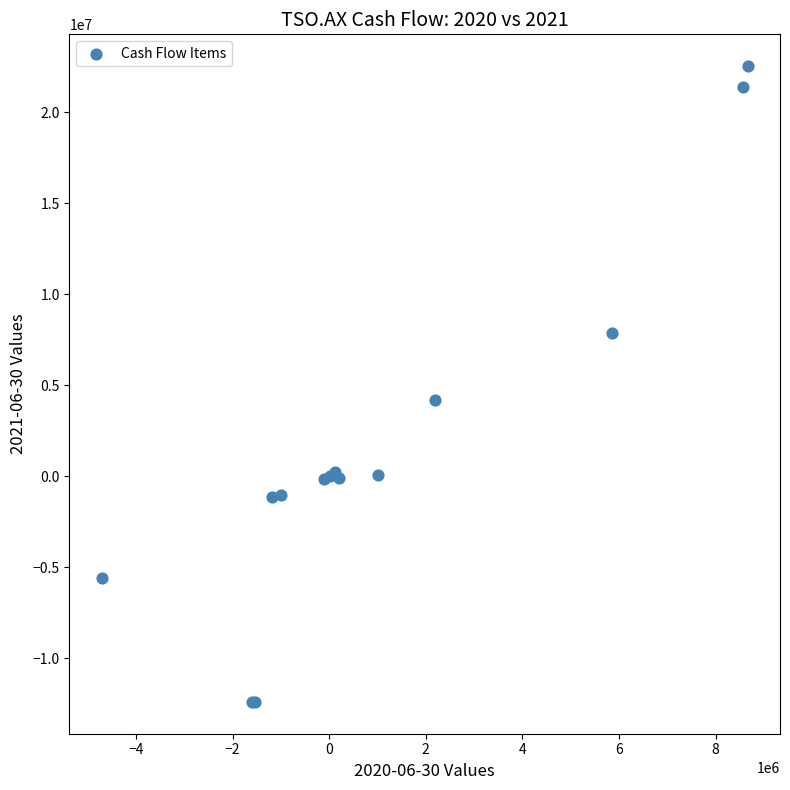

What Y value in the scatter plot is closest to 5067193?

4206492